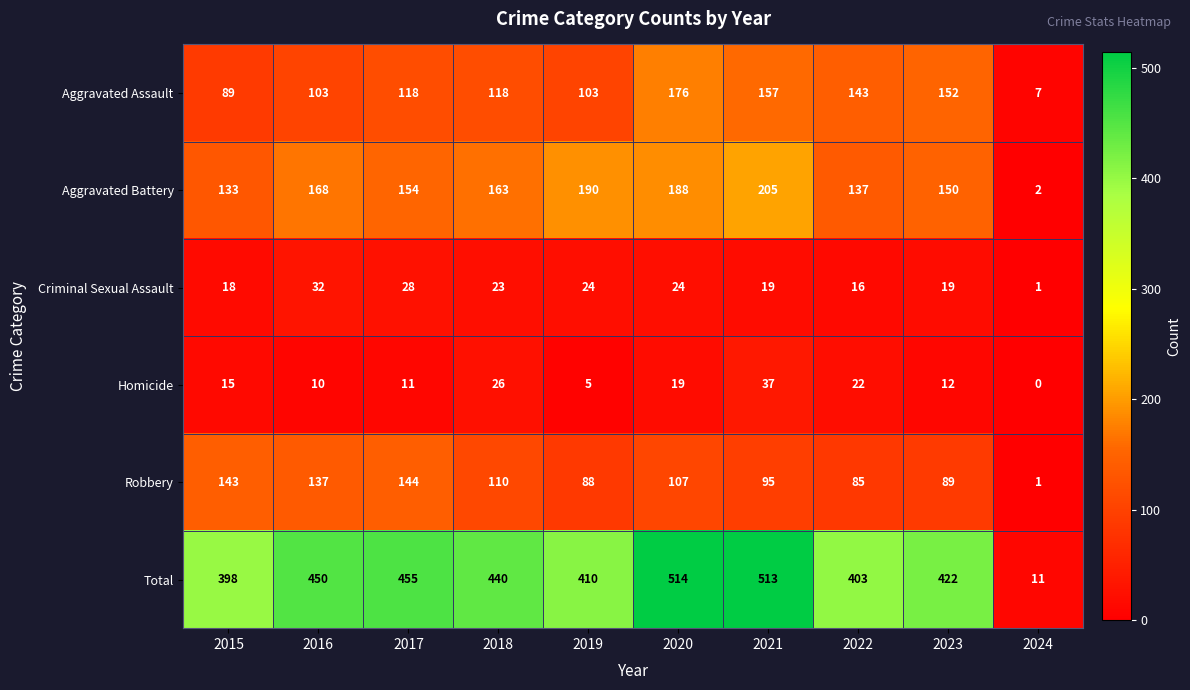

What is the total value across all series at 2018?

880